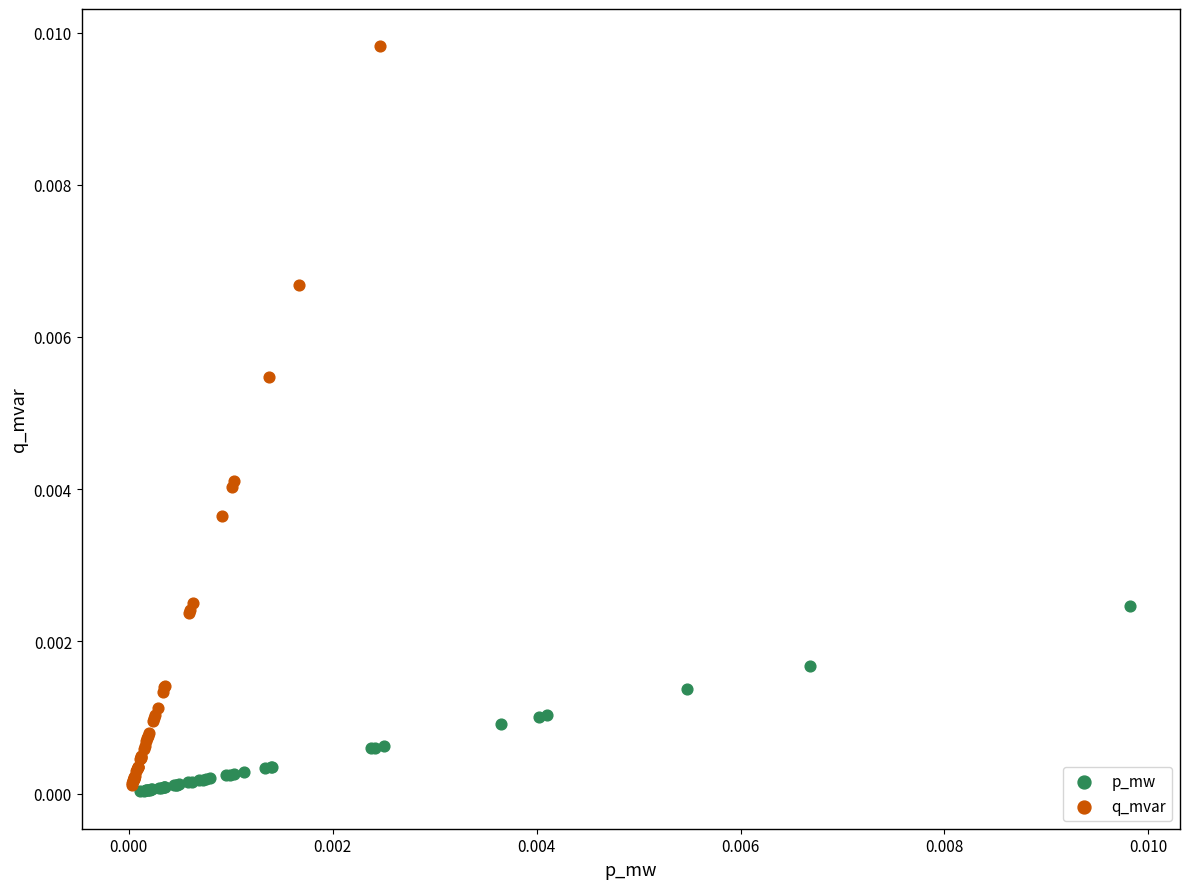

Which series has the widest spread of Y values?

q_mvar